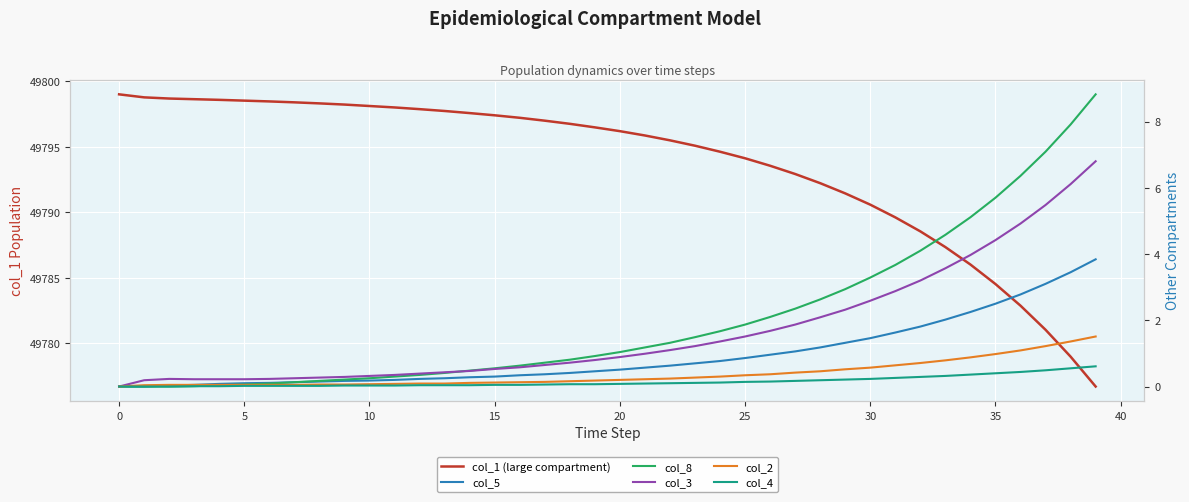

What is the label of the 19th point from the right?

21